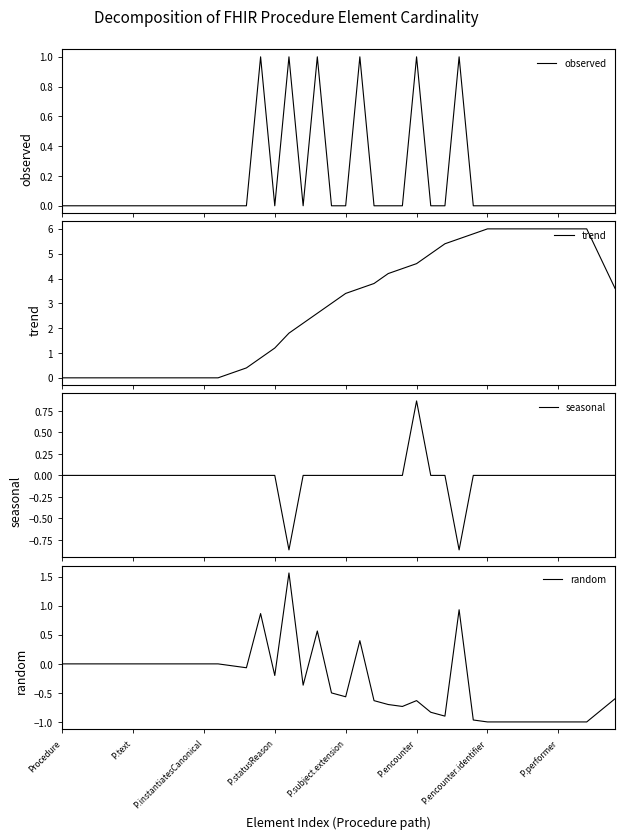

Which category has the lowest value in the seasonal series?

16